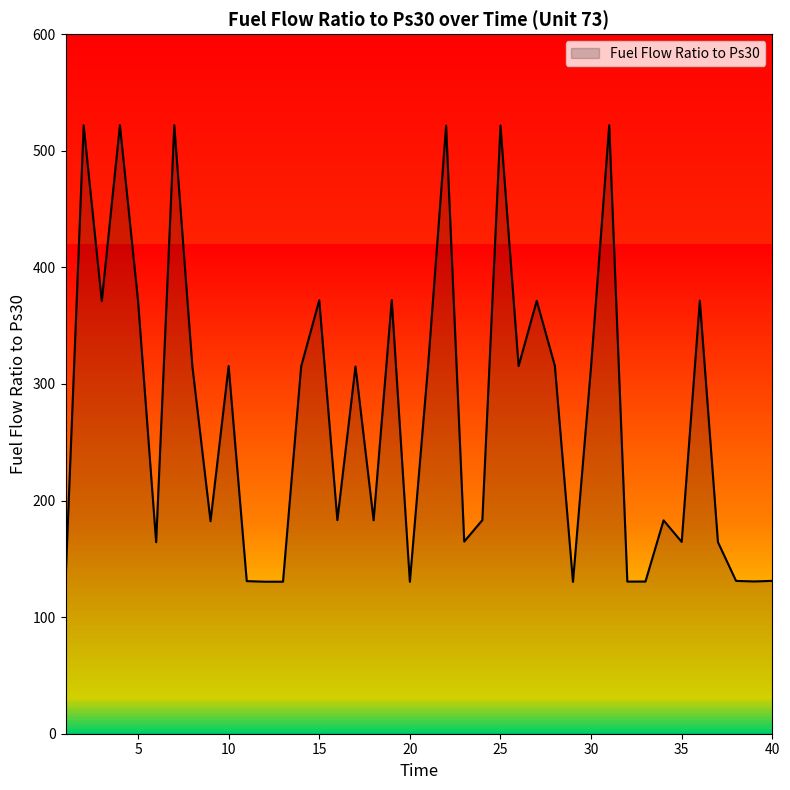

What is the maximum value shown in the chart?

522.0